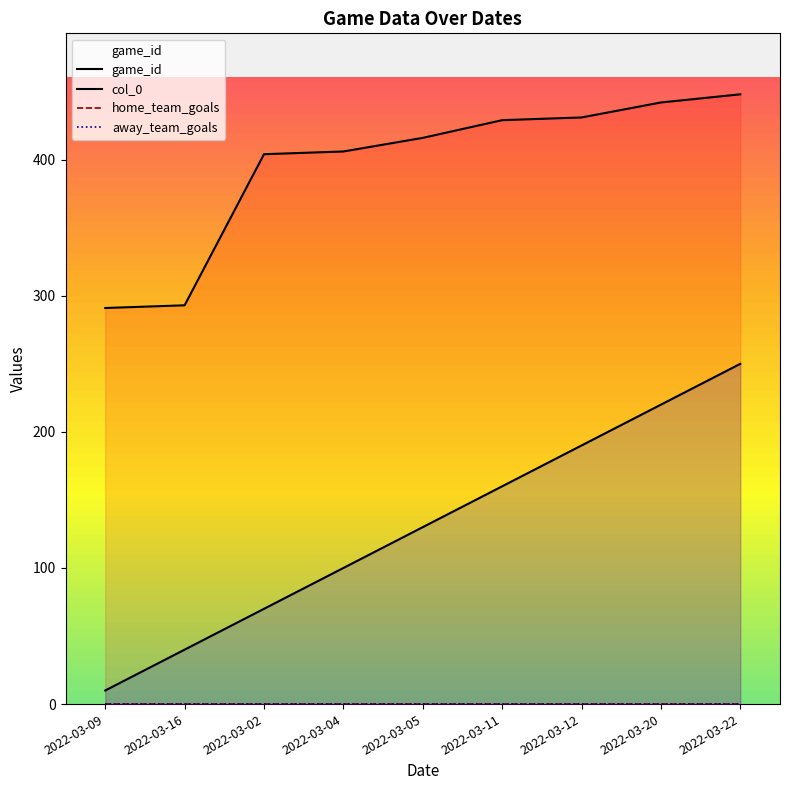

True or false: col_0 and game_id intersect in this chart.

False